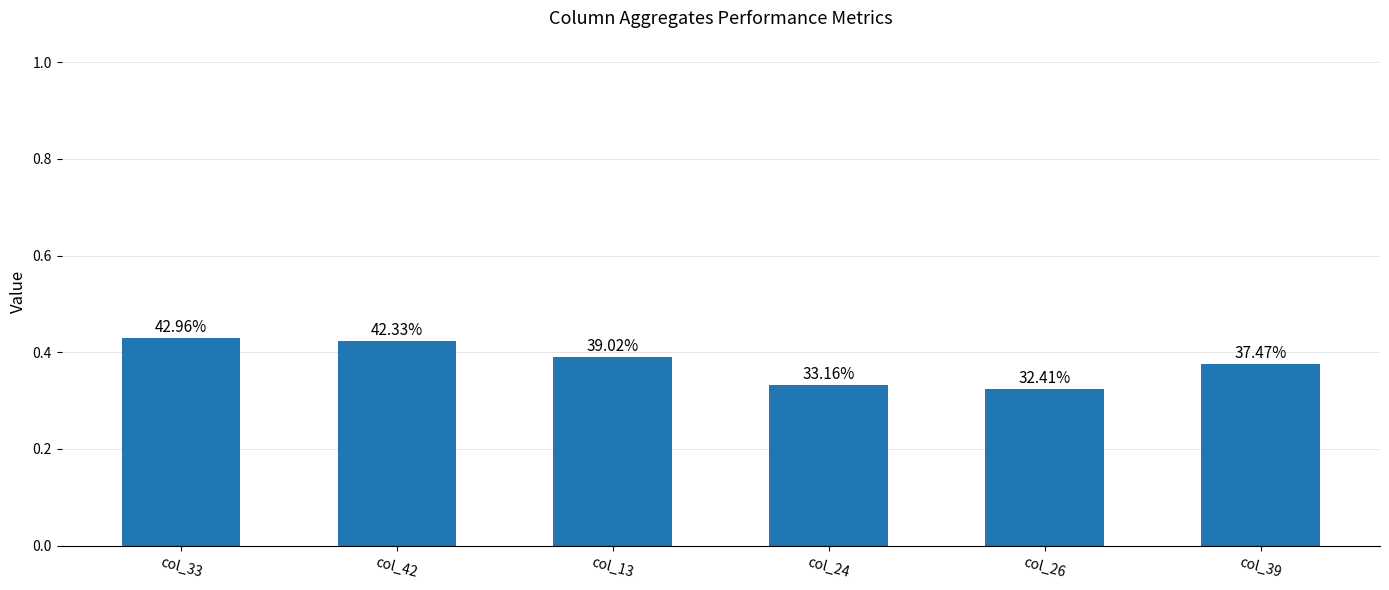

The value at col_33 is 0.2. True or false?

False